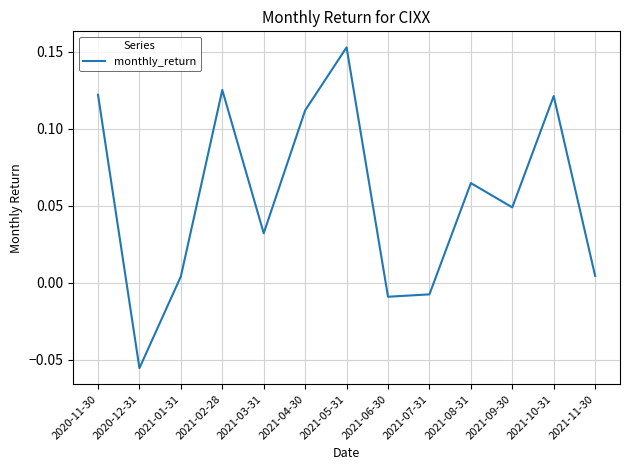

How many lines are shown in the chart?

1